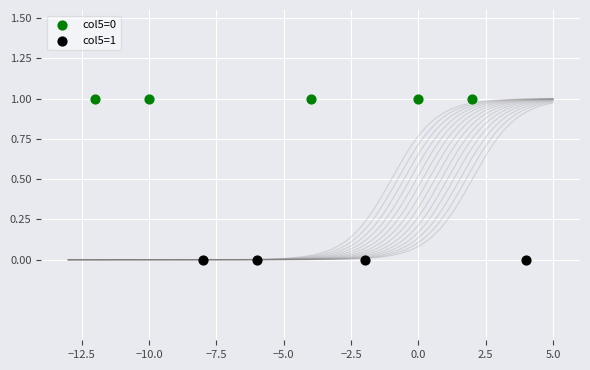

Which series reaches the minimum Y coordinate?

col5=1